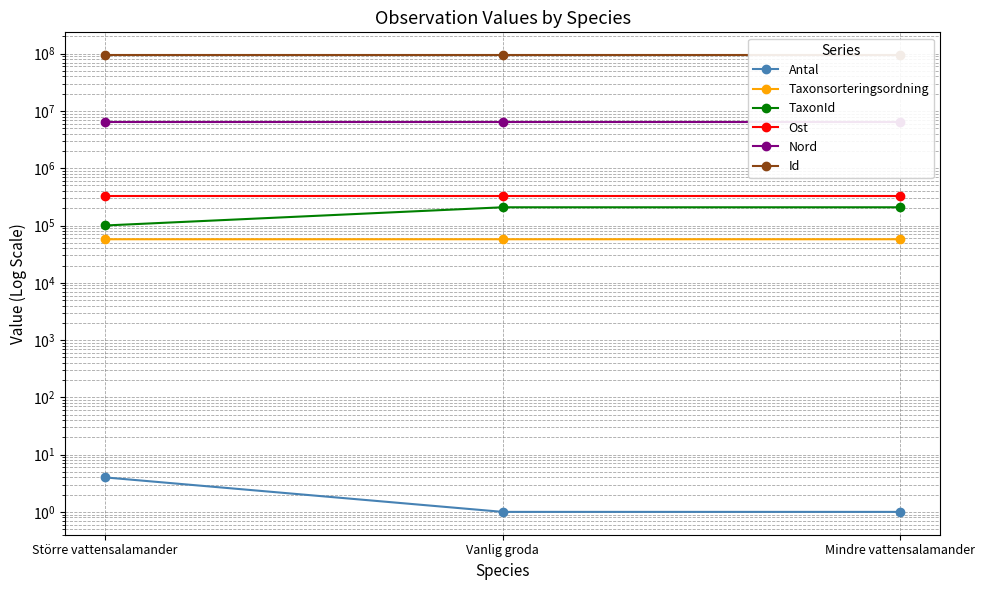

Does the chart display data point markers on the line(s)?

Yes